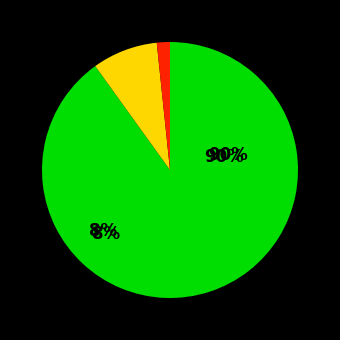

What percentage is NOT represented by 1?

98.5%